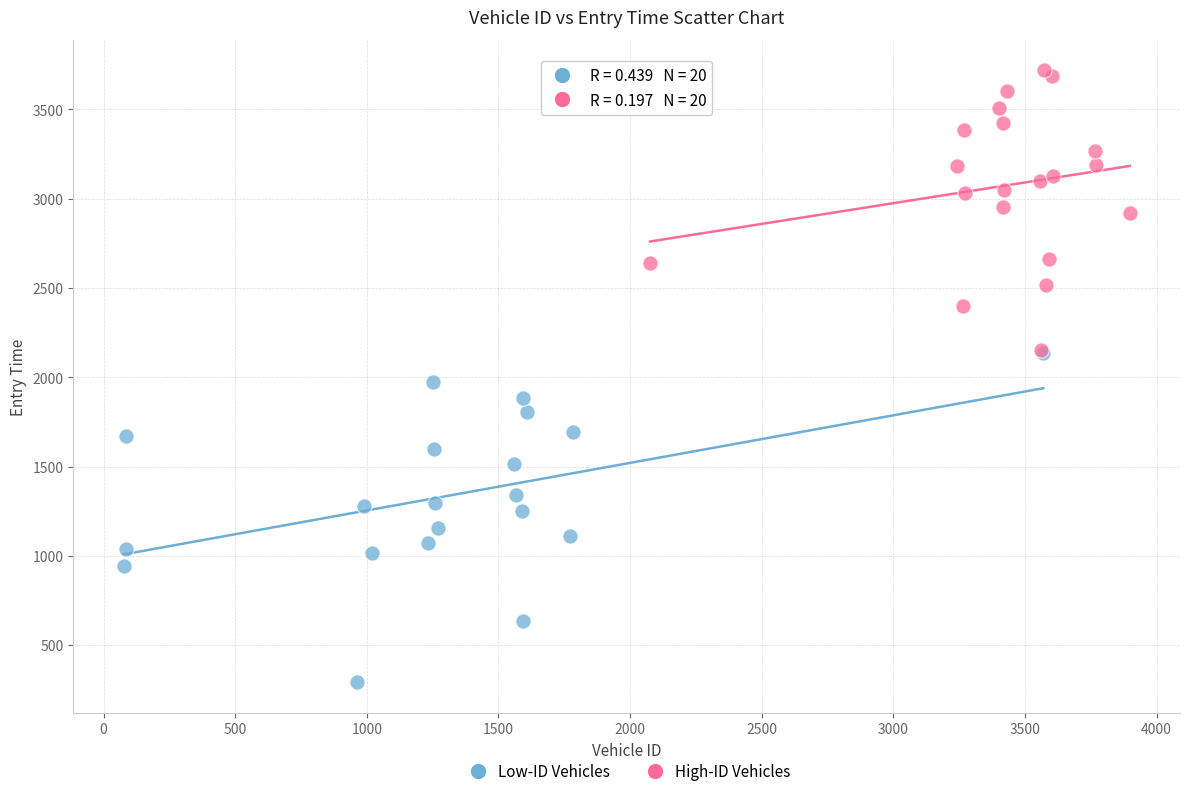

Which series reaches the minimum Y coordinate?

Low-ID Vehicles